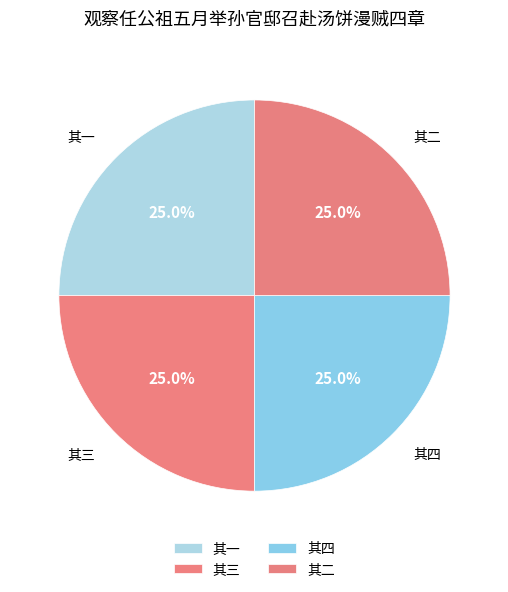

What percentage is the 其二 slice, to the nearest percent?

25%